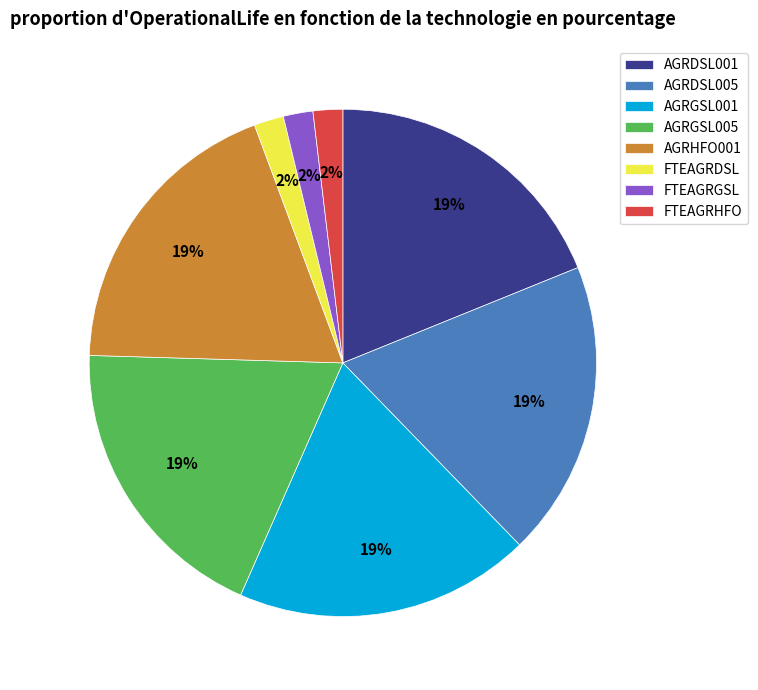

What percentage is the AGRHFO001 slice, to the nearest percent?

19%